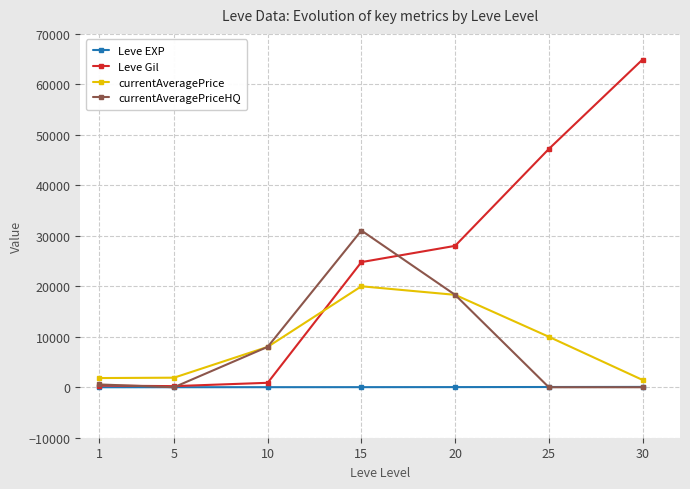

The value of currentAveragePriceHQ at 5 is 19436. True or false?

False